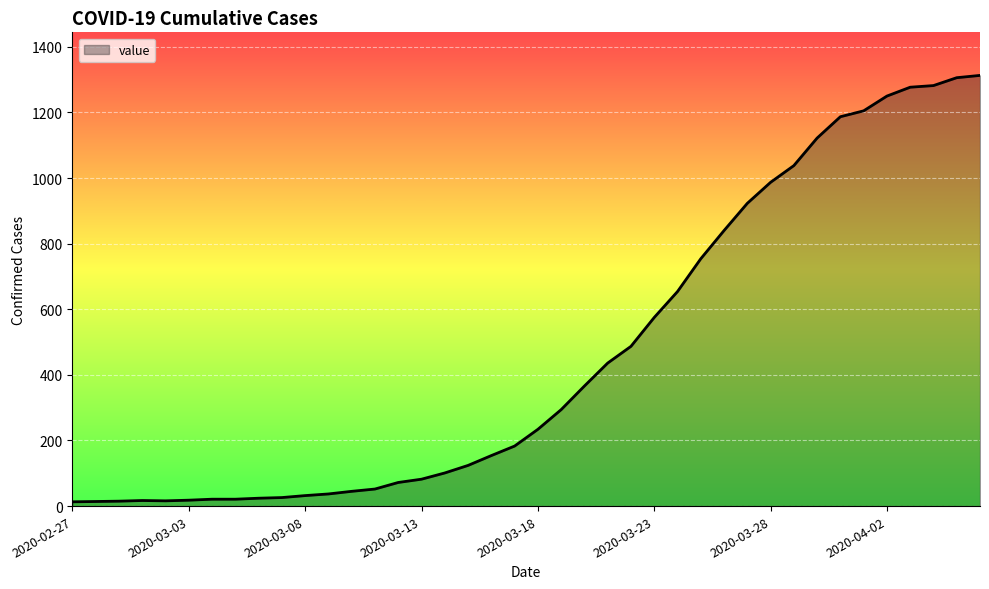

What is the difference between the maximum and minimum values?

1300